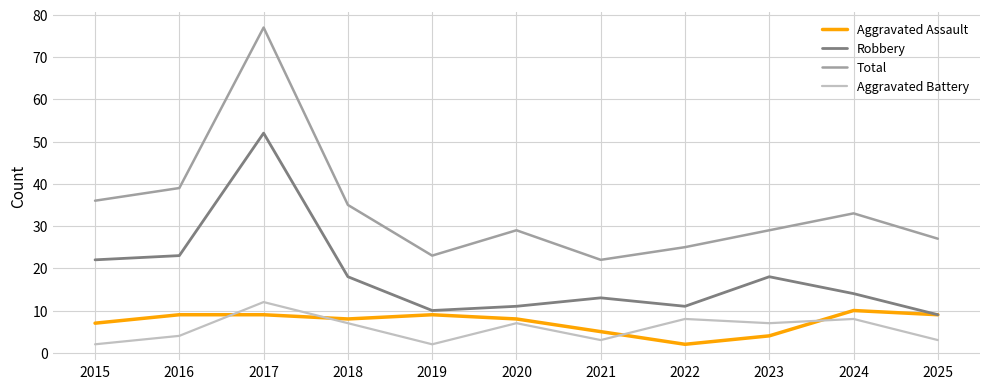

Which series has the largest total across all categories?

Total